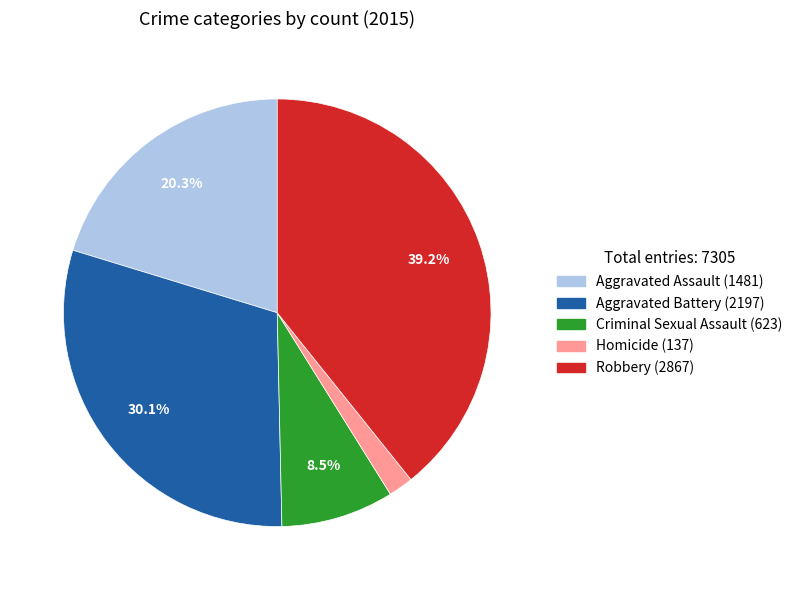

True or false: Aggravated Battery accounts for 24% of the total.

False